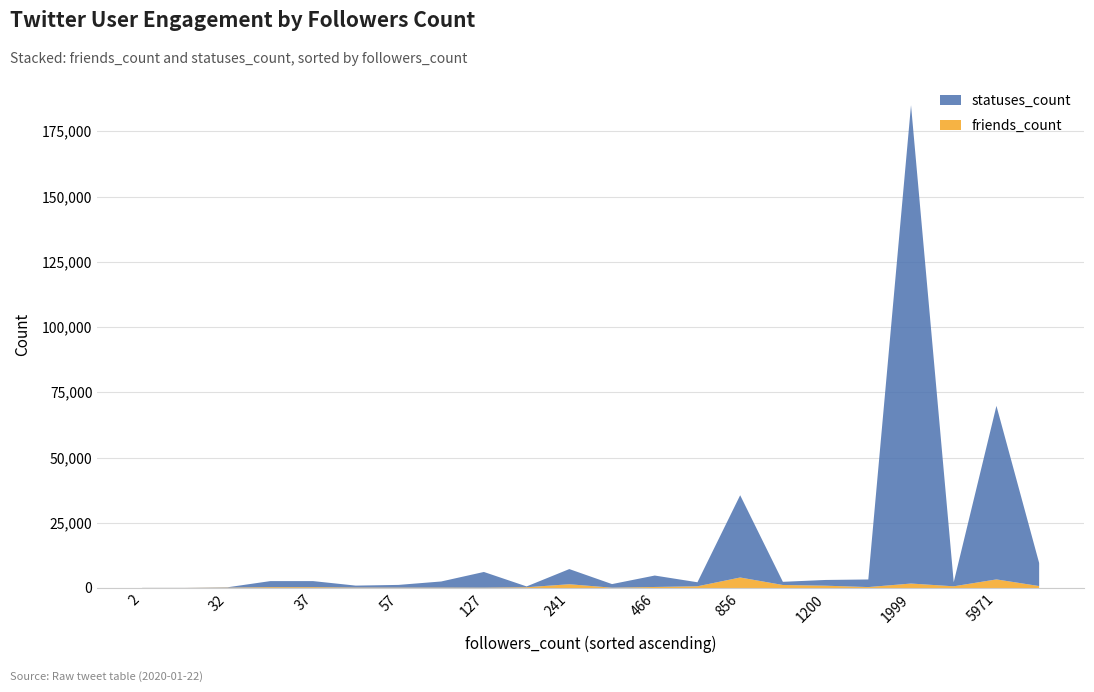

Reading right to left, what are all the values shown in this chart?

friends_count: 4023	311	1440	743	1706	311	139	647	145	1148	130	880	168	389	3290	652	151	18	18	113	284	352
statuses_count: 31517	2329	5807	8823	183314	2329	138	1575	1036	1221	6012	2197	744	4382	66499	1544	2342	35	35	1381	315	2914